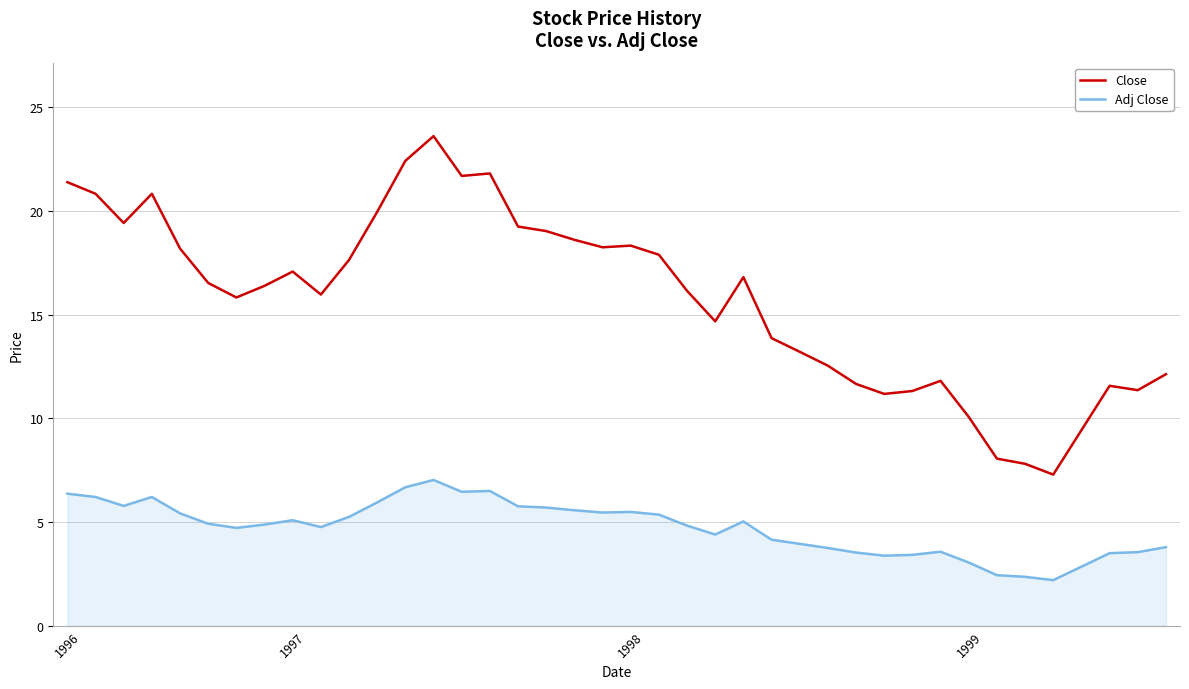

True or false: Close and Adj Close intersect in this chart.

False